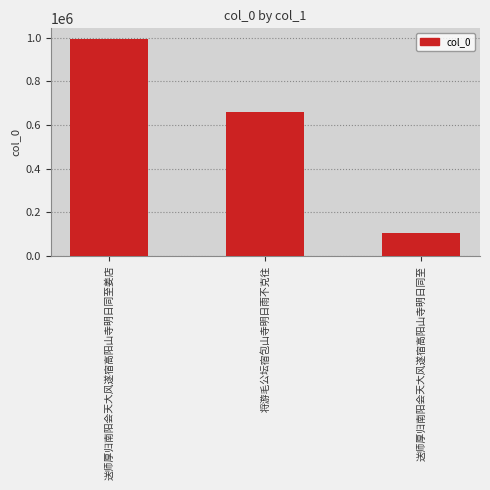

What is the smallest value displayed?

104526